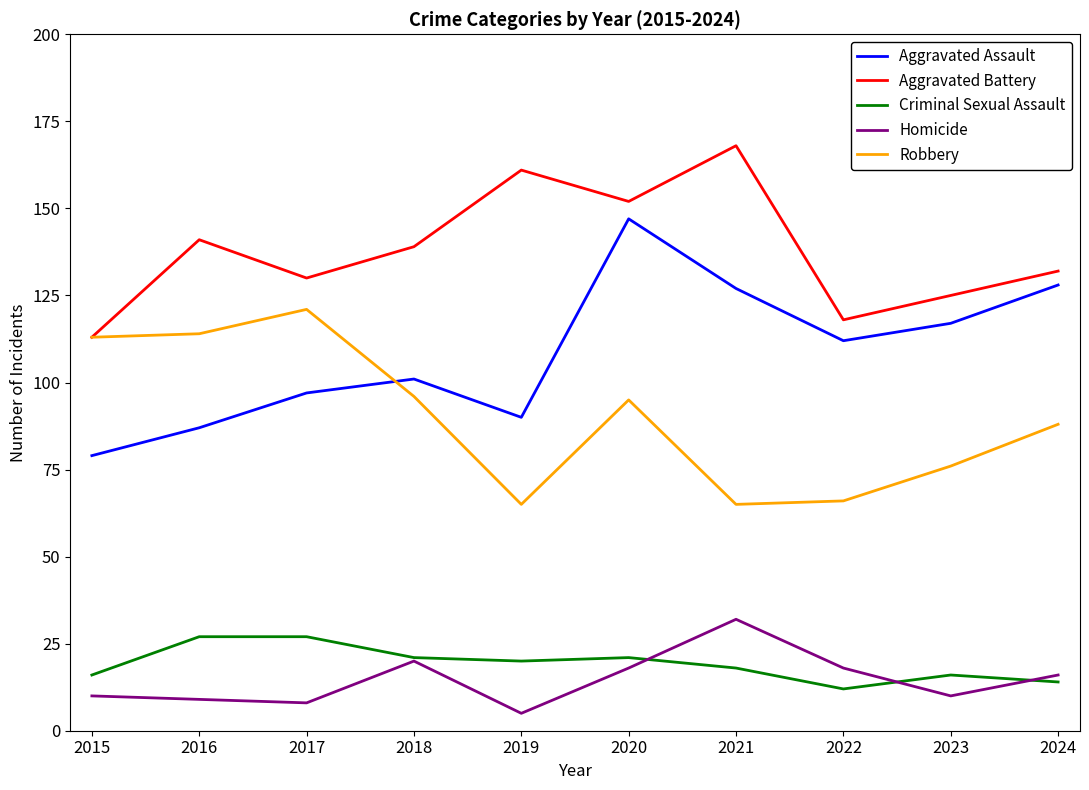

Which series has the largest range (max minus min)?

Aggravated Assault